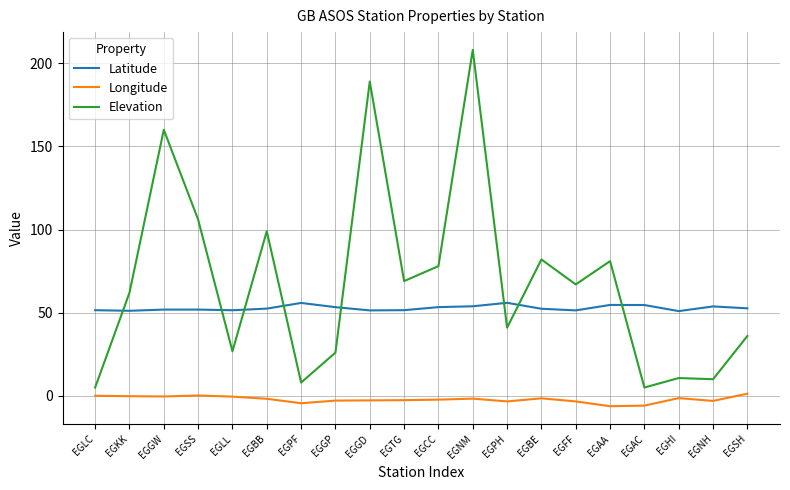

What position from the right is EGNH?

2